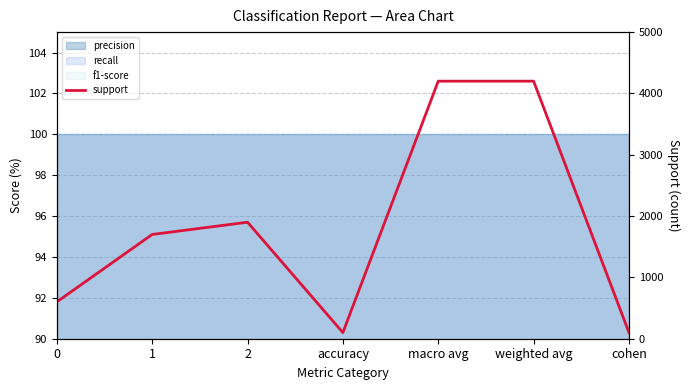

What is the change in value from 1 to macro avg?

+2500